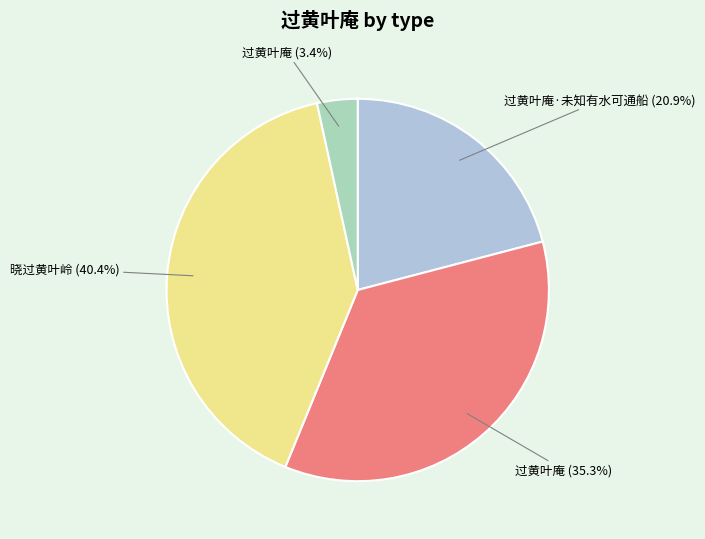

Does any single category account for the majority?

No